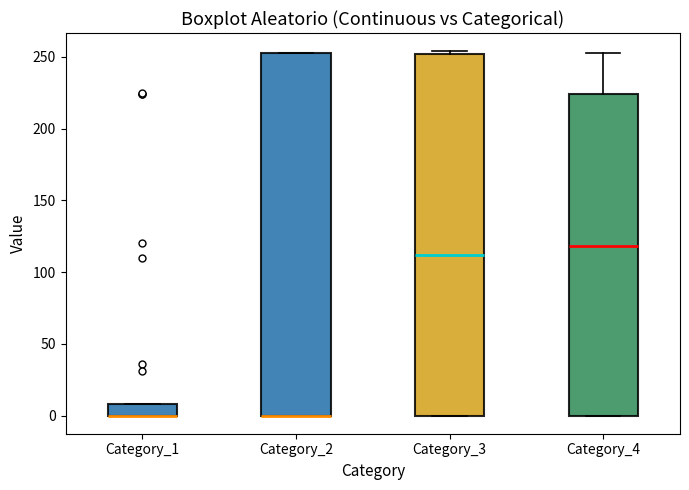

Reading left to right, read every box against the y-axis: the position of its median line, the range the box covers, and the ends of its whiskers. The values are not printed on the chart, so give them approximately, as read against the axis.

Category_1: median 0 (drawn on the box's lower edge), box 0 to 10, whiskers 0 to 10
Category_2: median 0 (drawn on the box's lower edge), box 0 to 255, whiskers 0 to 255
Category_3: median 110, box 0 to 250, whiskers 0 to 255
Category_4: median 120, box 0 to 225, whiskers 0 to 255